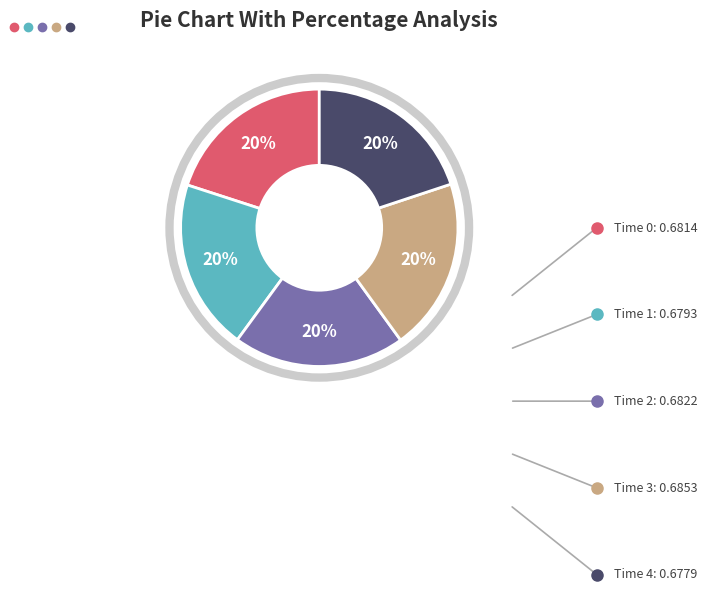

Is there any slice that represents more than half of the pie?

No